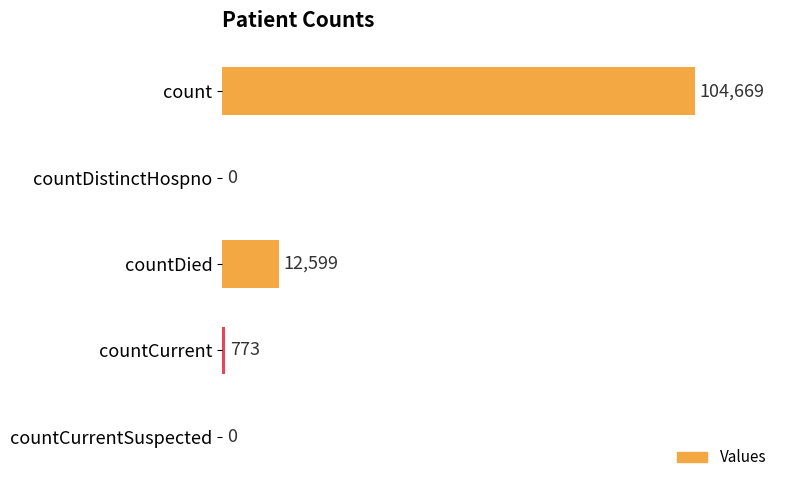

Where is the data nearest to the value 52334?

countDied